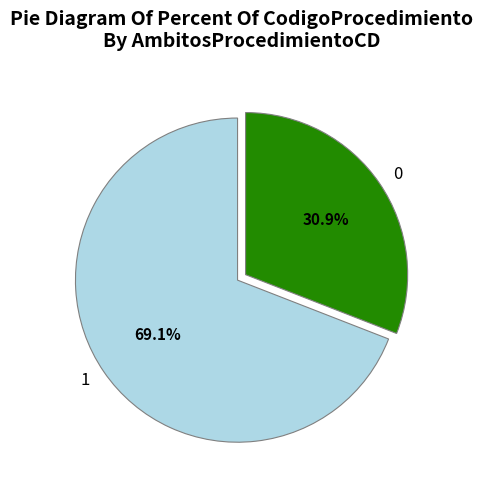

What is the ratio of the value at 1 to the value at 0?

2.2